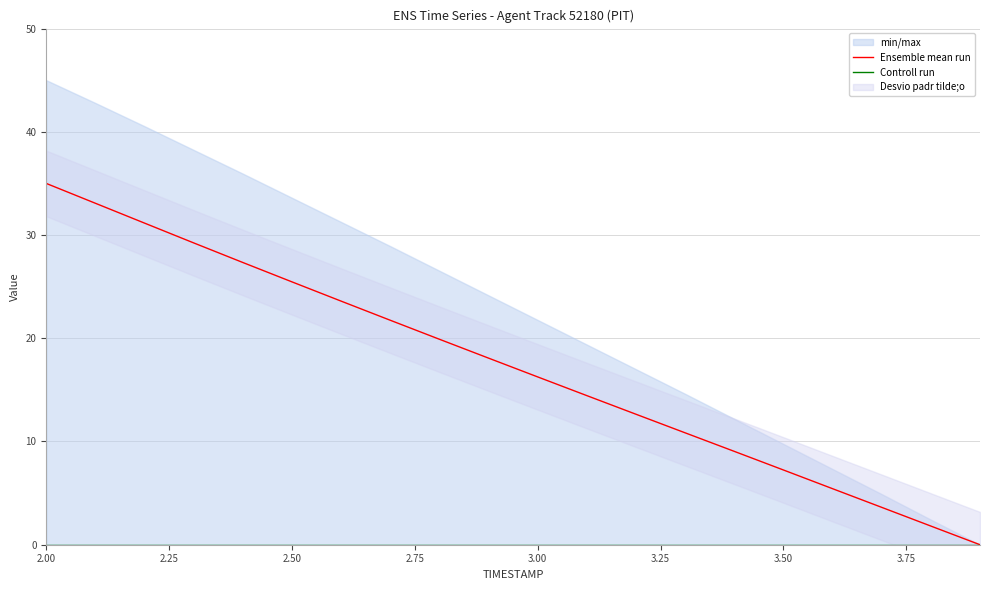

At which label does Ensemble mean run reach its peak?

2.00